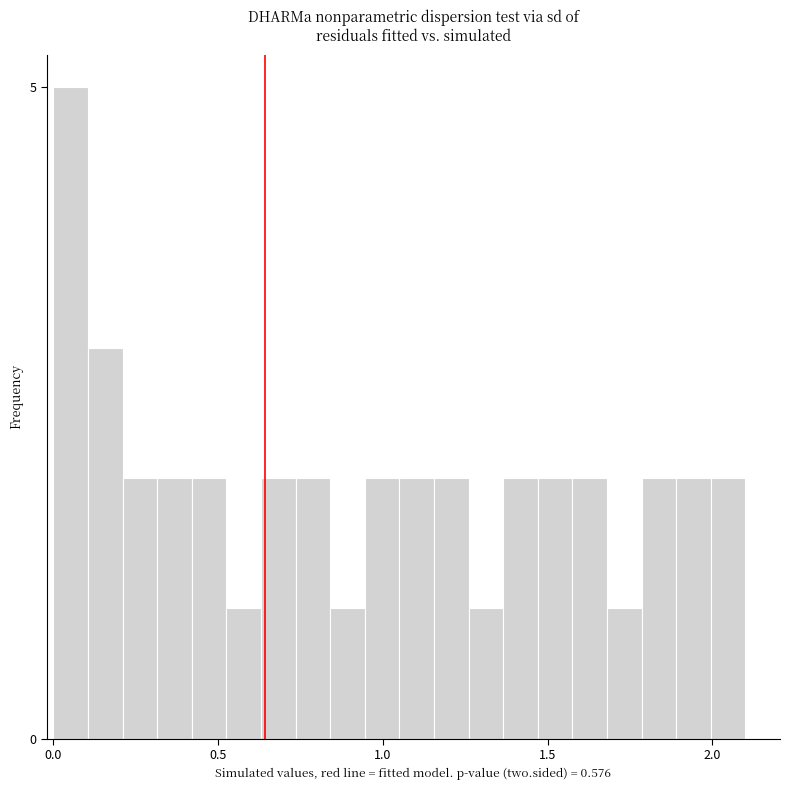

Read against the x-axis, roughly where is the centre of the tallest bar?

0.05